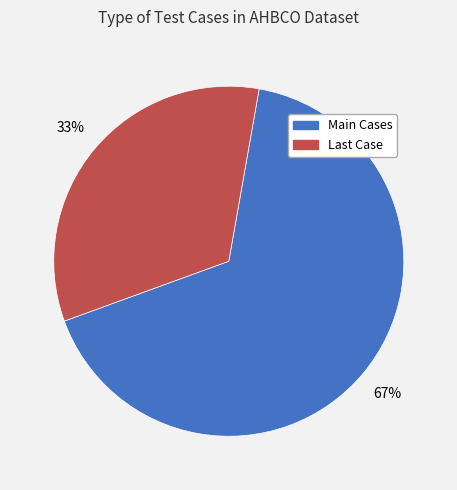

To the nearest percent, what is the average slice percentage?

50%